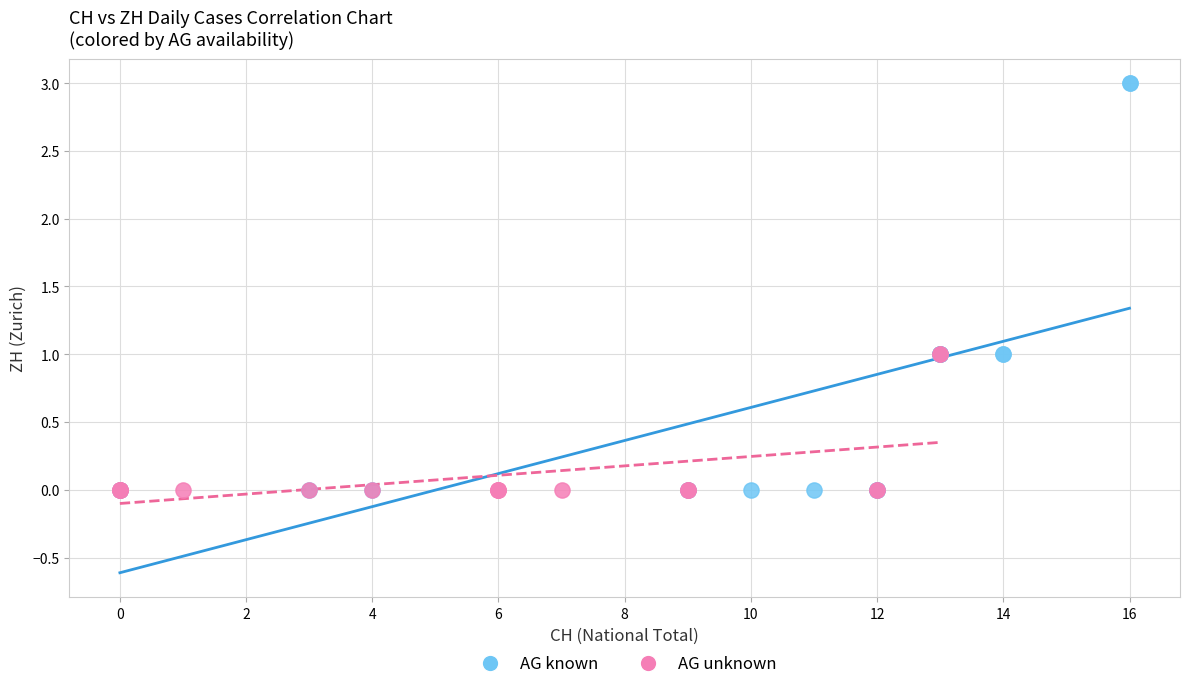

Which series reaches the maximum Y coordinate?

AG known